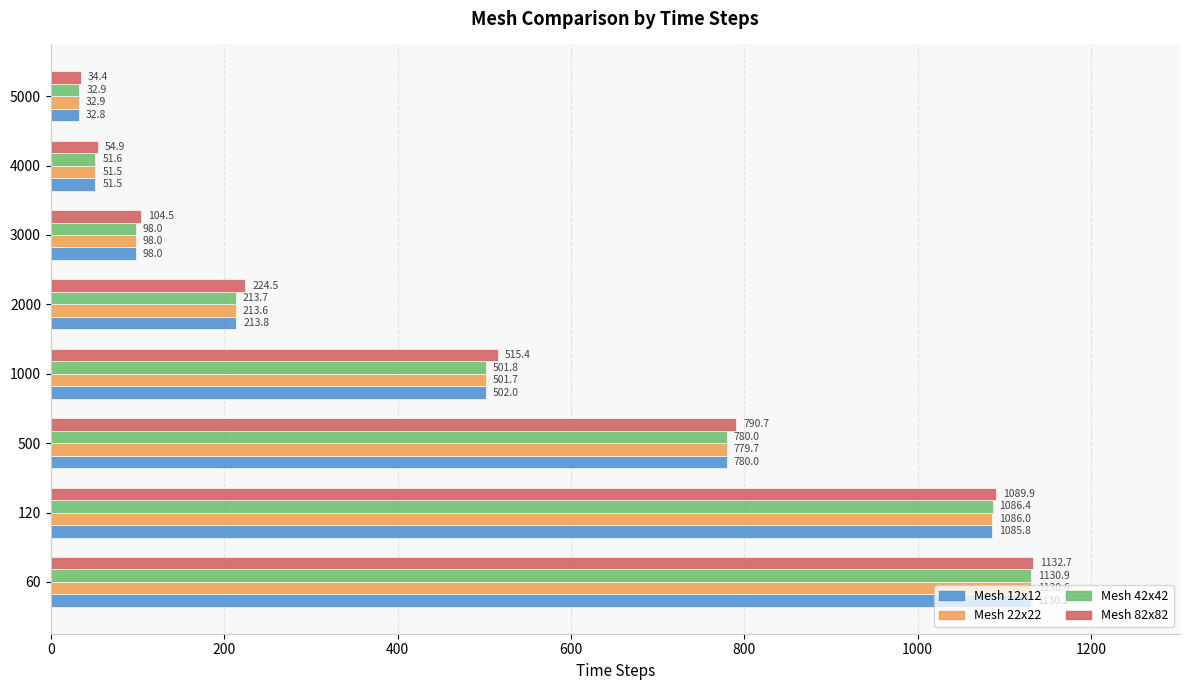

What is the average value of the Mesh 82x82 series?

493.4